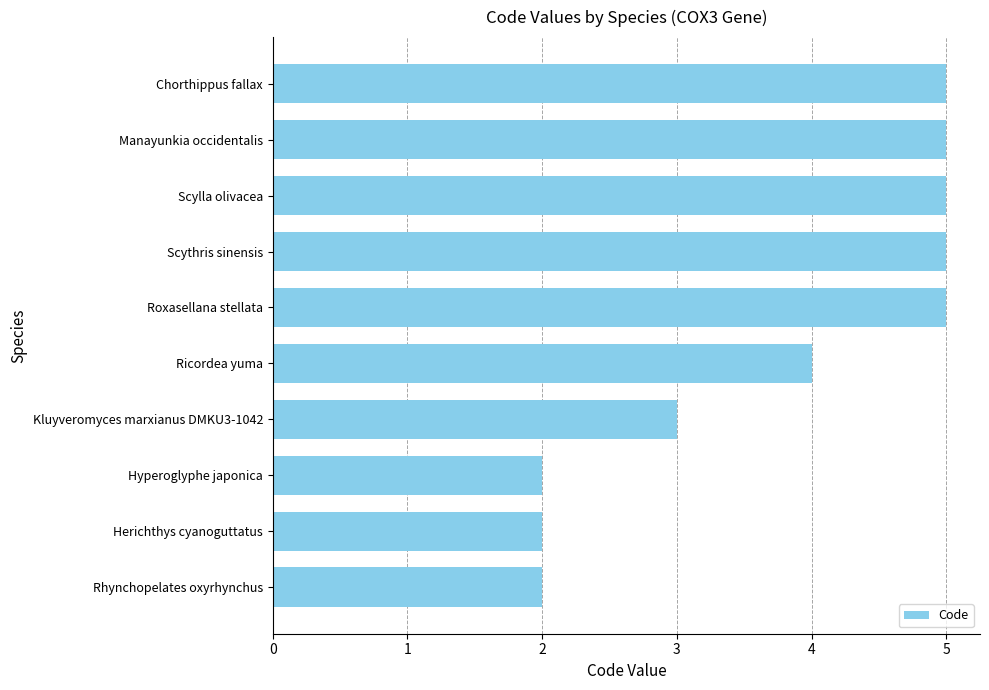

What is the greatest value displayed?

5